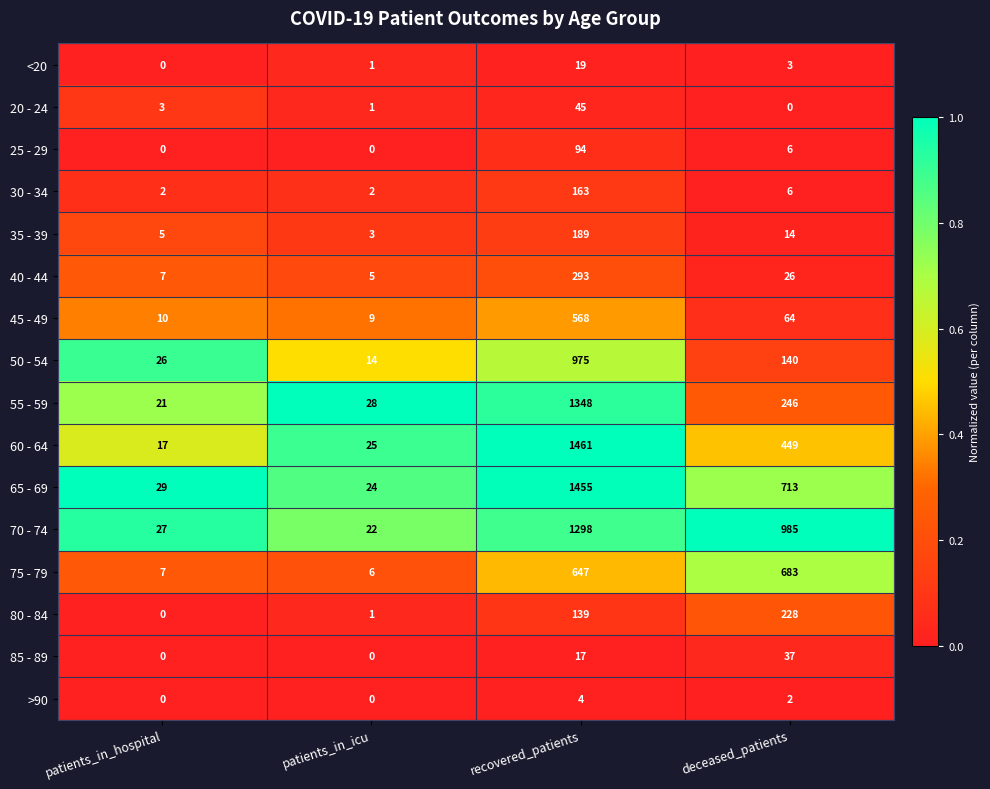

The 85 - 89 series shows 24 at patients_in_icu. True or false?

False